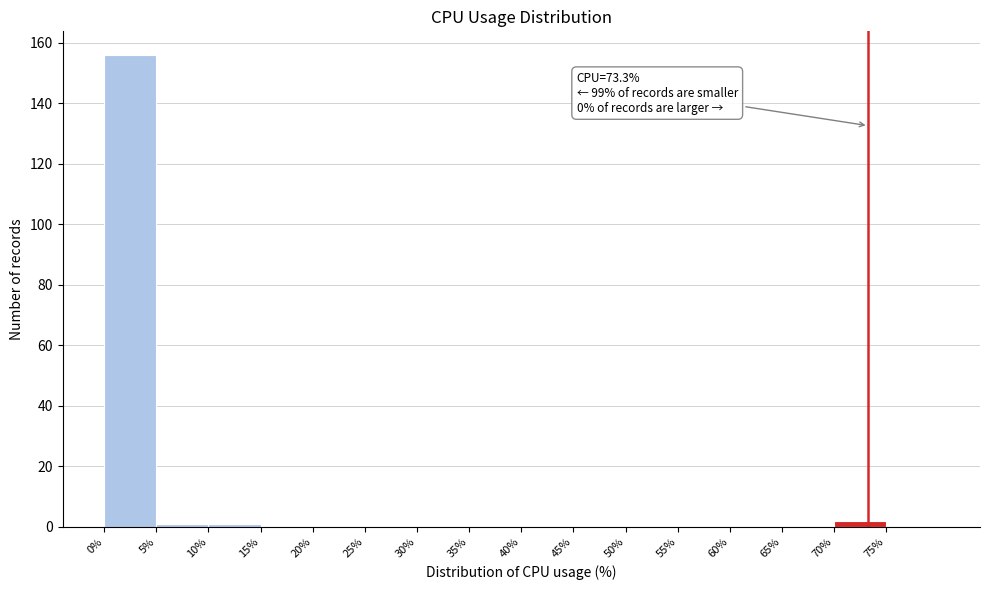

Which range on the x-axis has the tallest bar?

0 to 5